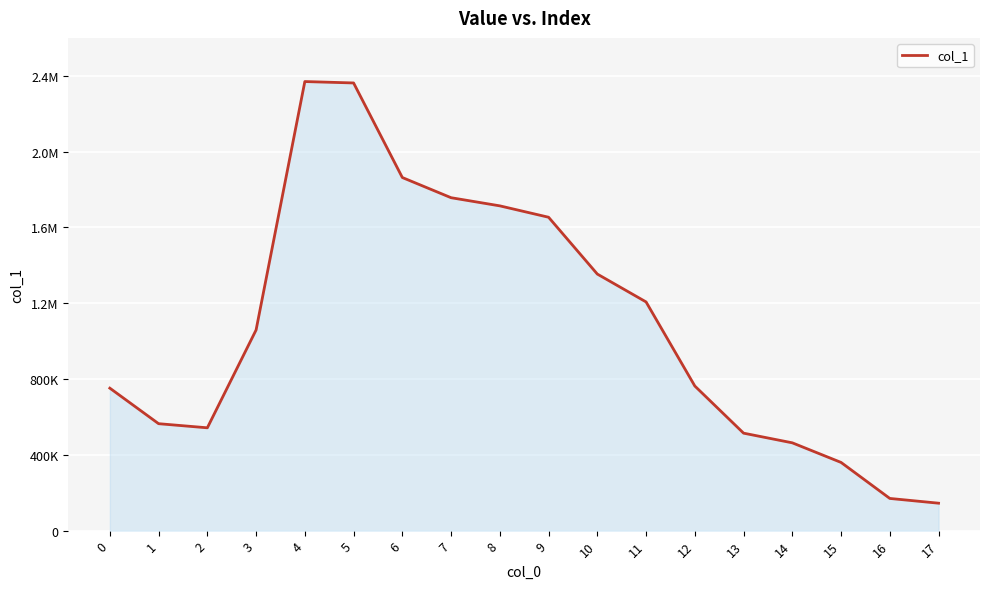

Does the chart have visible grid lines?

Yes